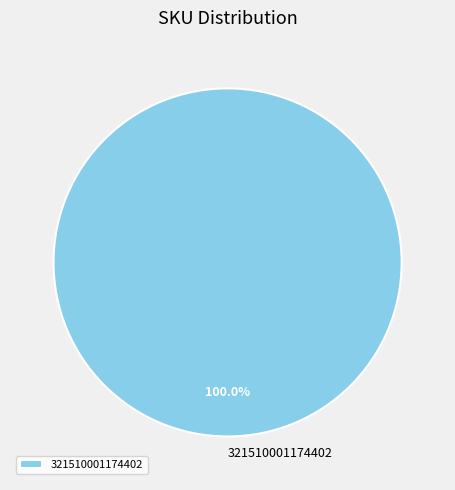

Rank the categories by value from lowest to highest.

321510001174402